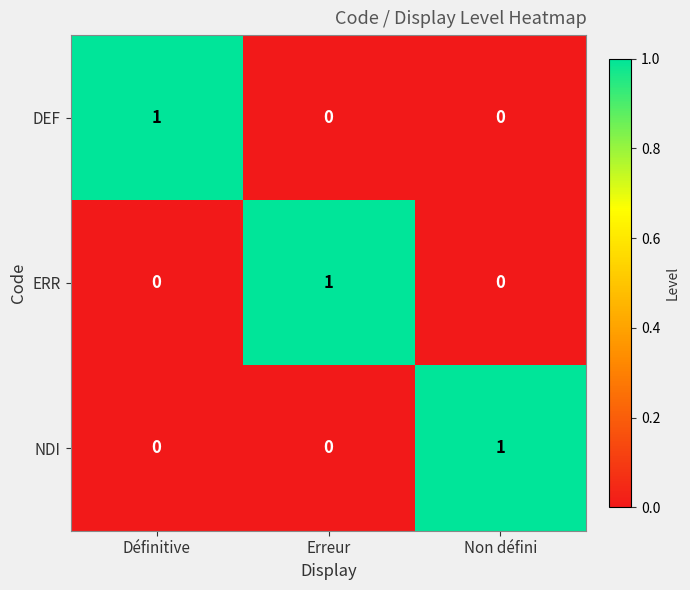

Is it true that ERR equals 1 at Erreur?

True